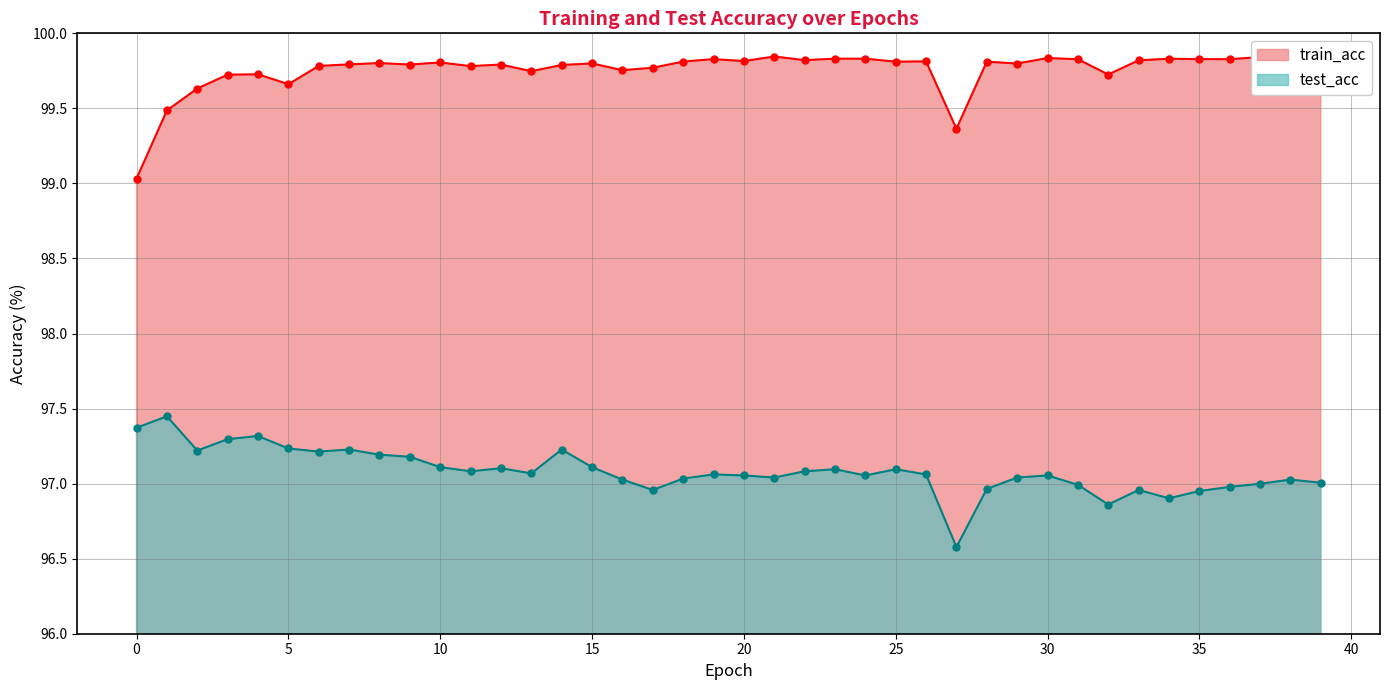

Rank the series by their maximum value, from lowest to highest.

test_acc, train_acc